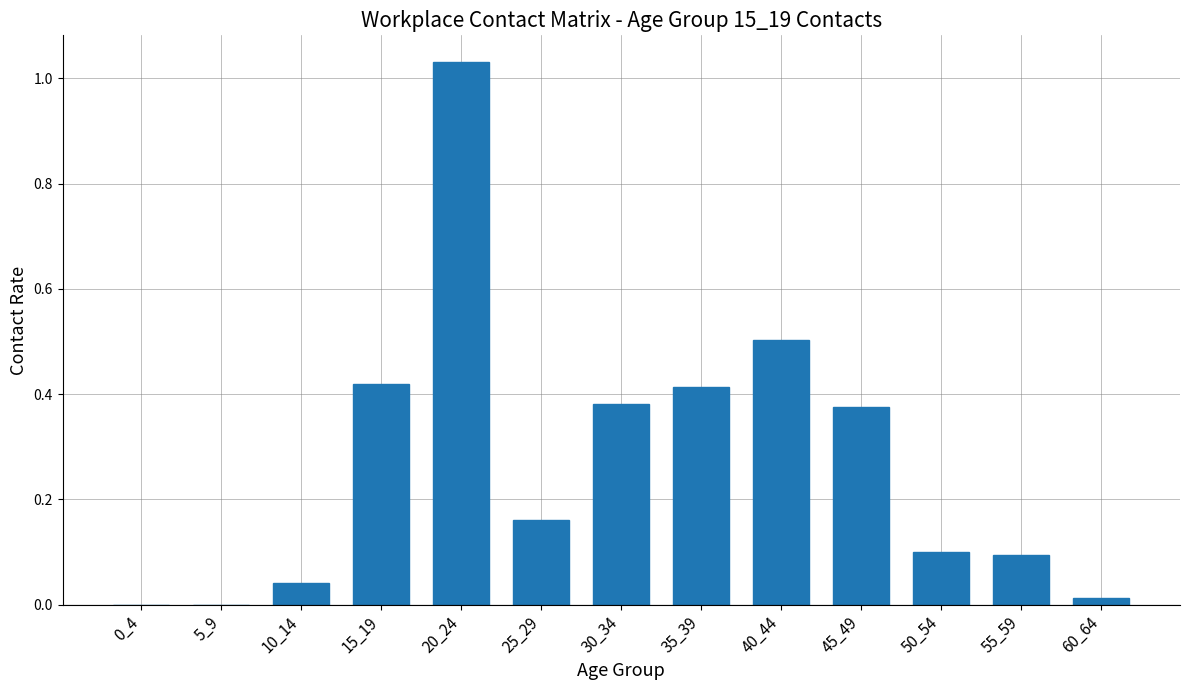

What is the difference between the values at 25_29 and 20_24?

0.9